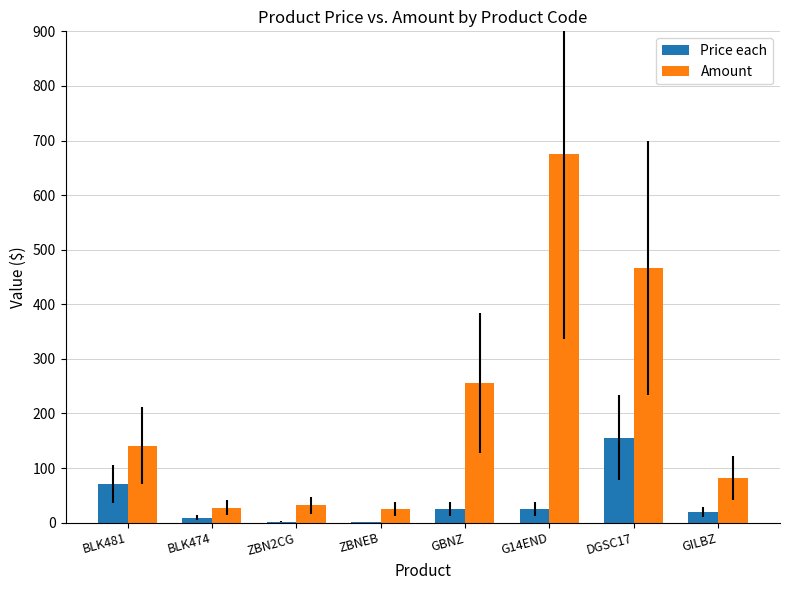

How many groups of bars are there?

8